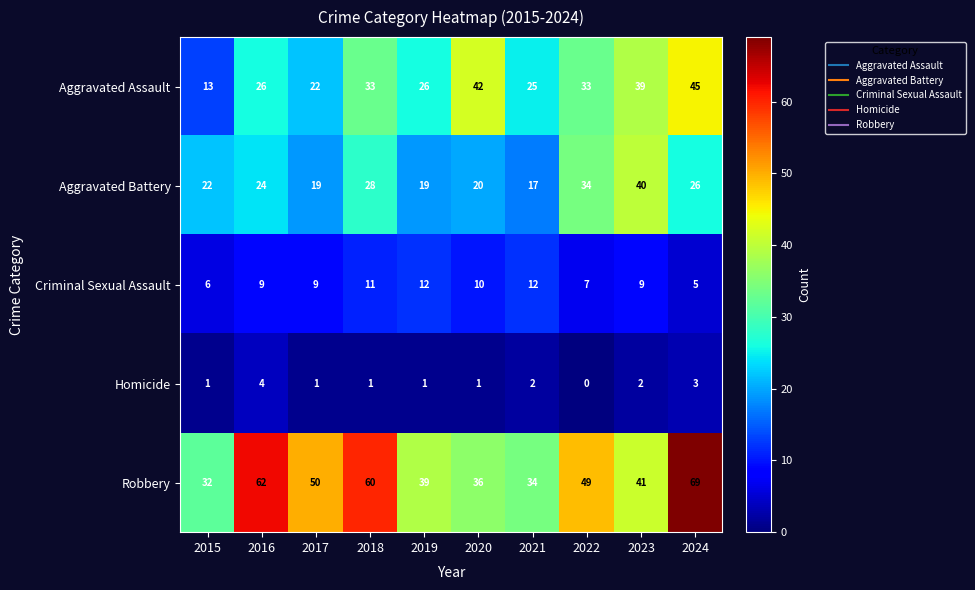

Which series changed the most between 2015 and 2017?

Robbery